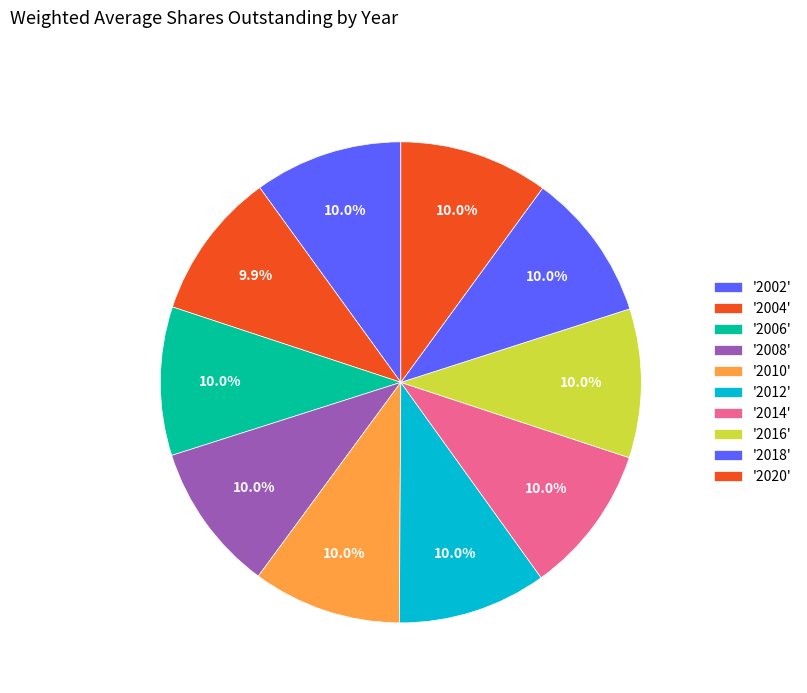

Count the number of slices in the pie.

10